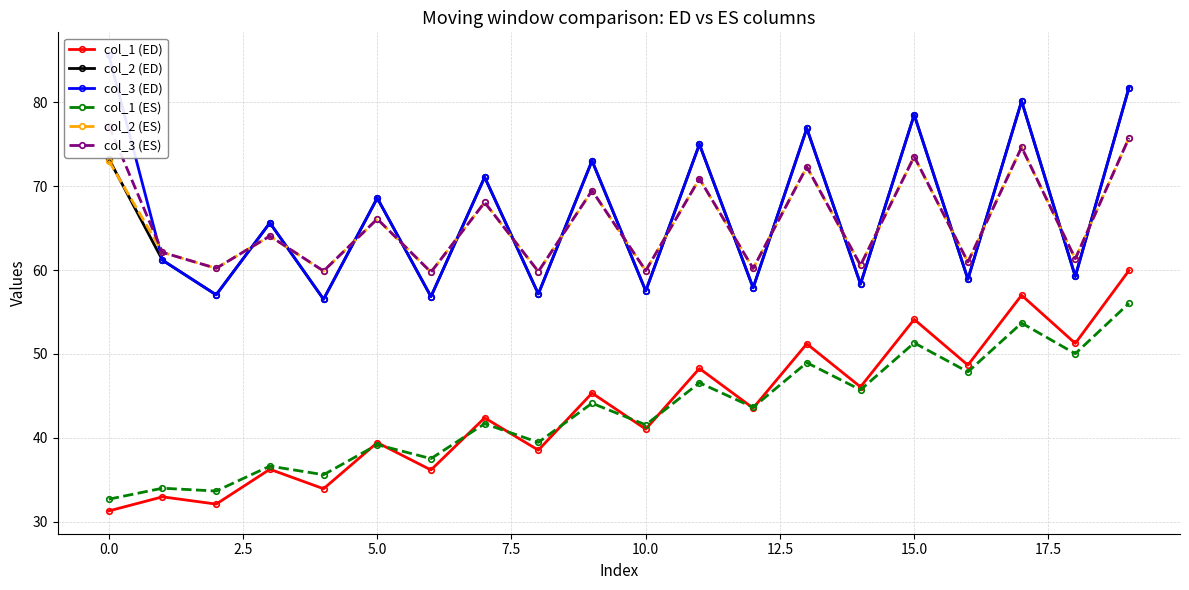

Reading left to right, what are all the values shown in this chart?

col_1 (ED): 31.3	32.9	32.1	36.2	33.9	39.4	36.2	42.4	38.5	45.3	41.0	48.3	43.5	51.2	46.1	54.1	48.7	57.0	51.3	59.9
col_2 (ED): 73.3	61.2	57.0	65.6	56.5	68.6	56.8	71.1	57.1	73.0	57.5	75.0	57.9	76.9	58.3	78.5	58.9	80.1	59.2	81.8
col_3 (ED): 85.6	61.2	57.0	65.6	56.5	68.6	56.8	71.1	57.1	73.0	57.5	75.0	57.9	76.9	58.3	78.5	58.9	80.1	59.2	81.8
col_1 (ES): 32.7	34.0	33.6	36.6	35.6	39.2	37.5	41.7	39.4	44.1	41.5	46.6	43.6	48.9	45.7	51.3	47.9	53.7	50.0	56.0
col_2 (ES): 73.0	62.1	60.2	64.1	59.9	66.1	59.8	68.1	59.8	69.5	59.9	70.9	60.2	72.3	60.6	73.5	61.0	74.6	61.3	75.8
col_3 (ES): 77.2	62.1	60.2	64.1	59.9	66.1	59.8	68.1	59.8	69.5	59.9	70.9	60.2	72.3	60.6	73.5	61.0	74.6	61.3	75.8